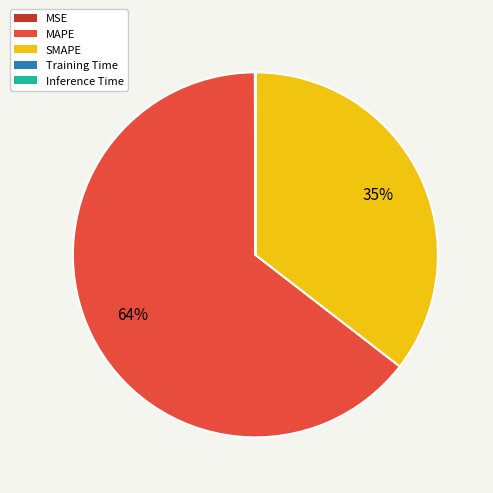

The SMAPE slice represents 35% of the pie. True or false?

True